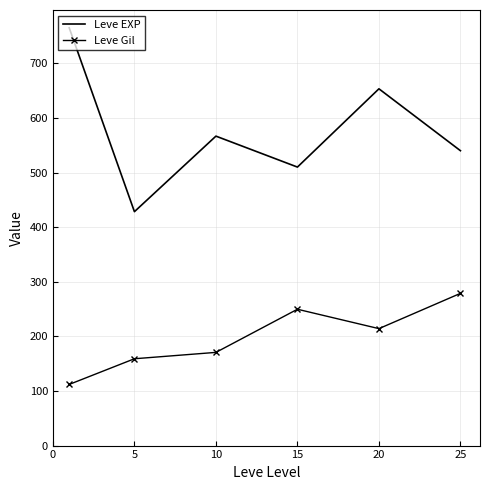

Which series has the largest range (max minus min)?

Leve EXP